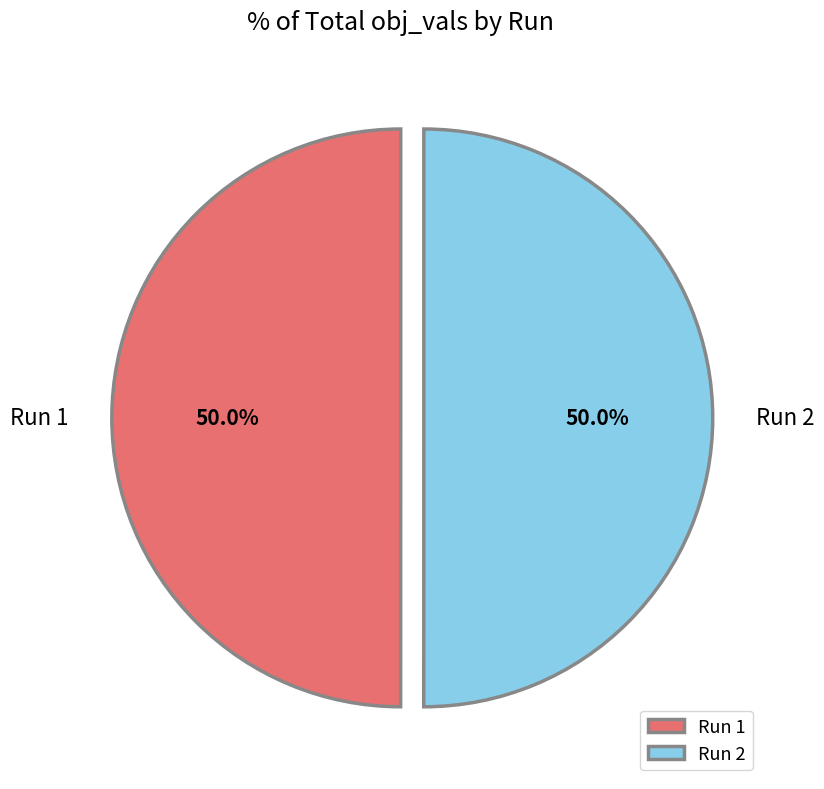

True or false: Run 1 accounts for 50% of the total.

True